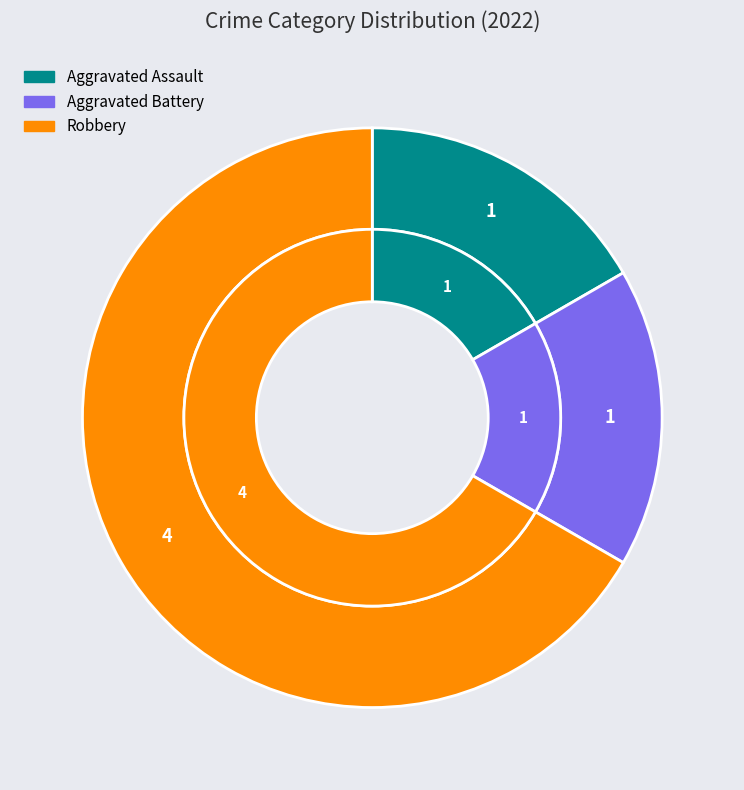

Does Aggravated Battery account for over 50% of the chart?

No